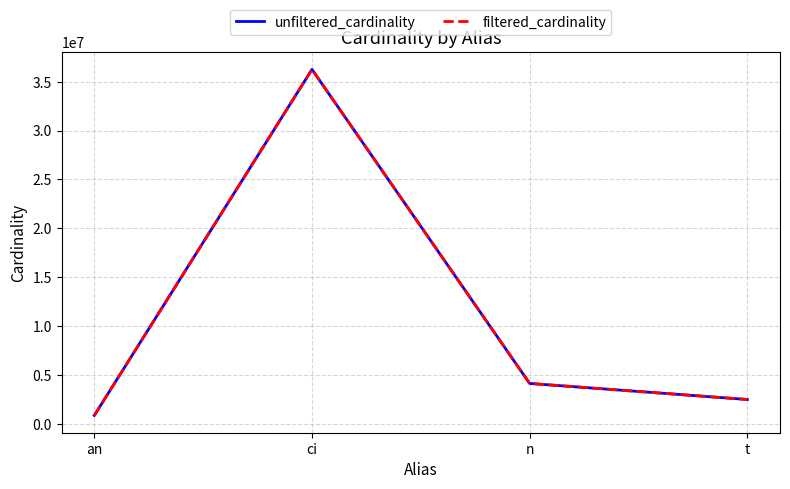

Where does the filtered_cardinality series first go above 4167875?

ci